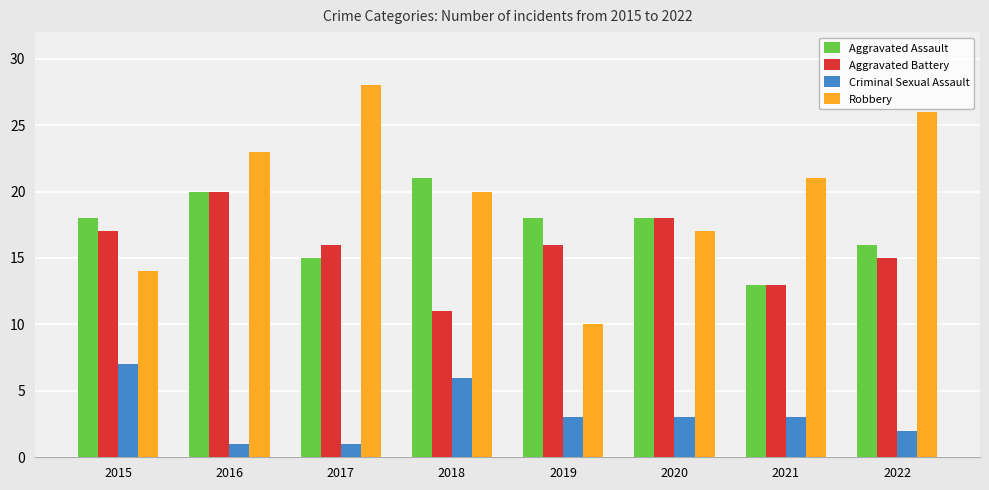

Rank the categories by Robbery value from highest to lowest.

2017, 2022, 2016, 2021, 2018, 2020, 2015, 2019